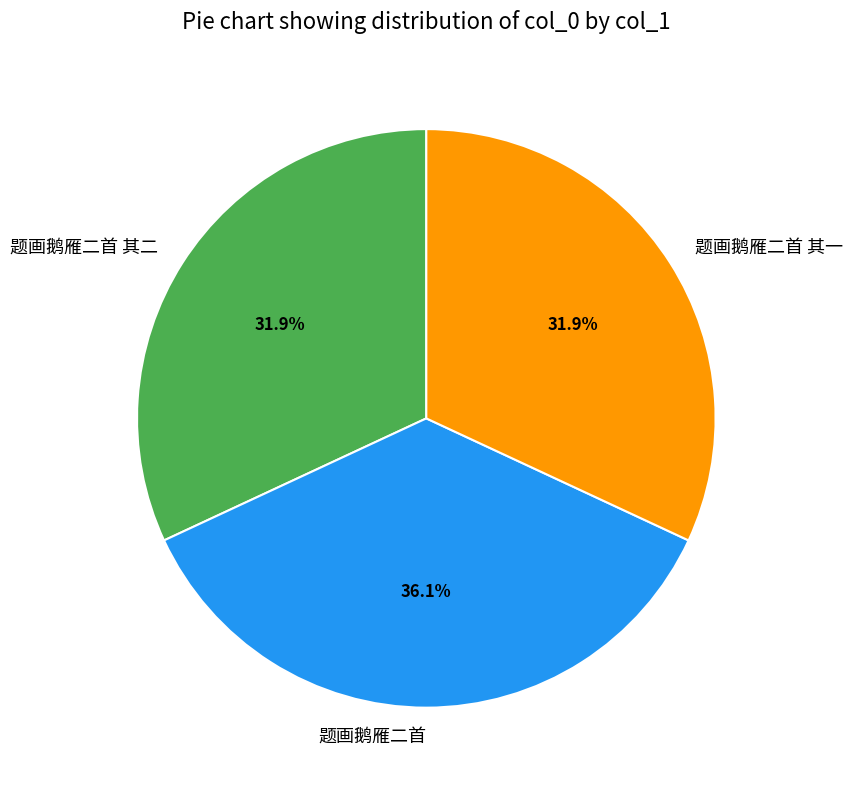

What portion of the pie excludes 题画鹅雁二首 其一?

68.1%